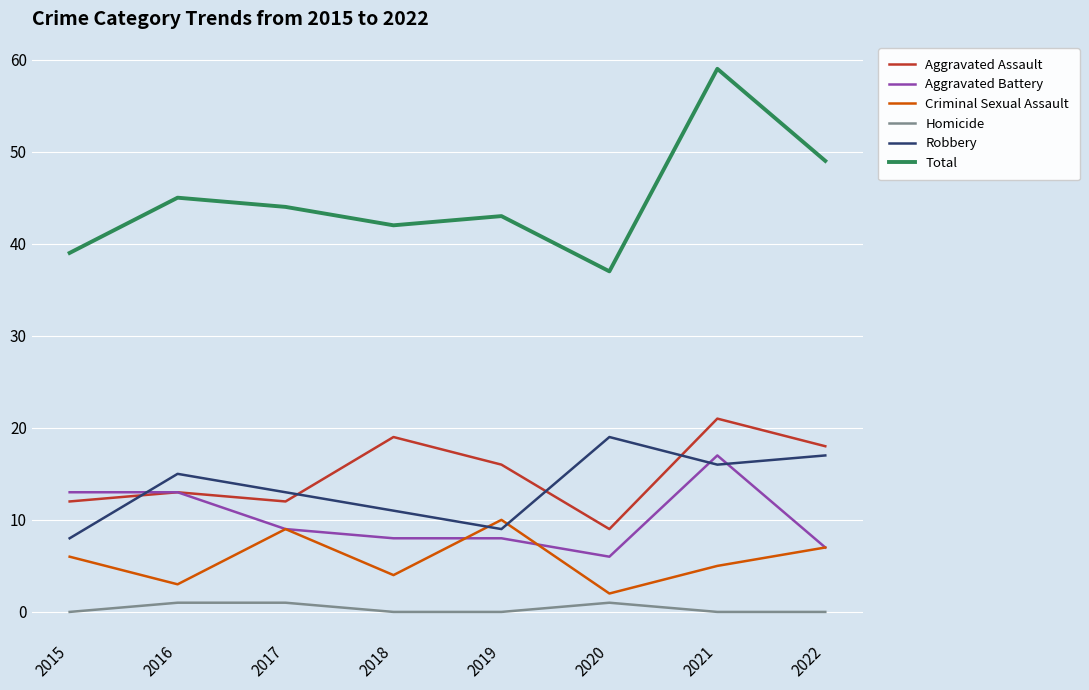

The Criminal Sexual Assault series shows 9 at 2017. True or false?

True